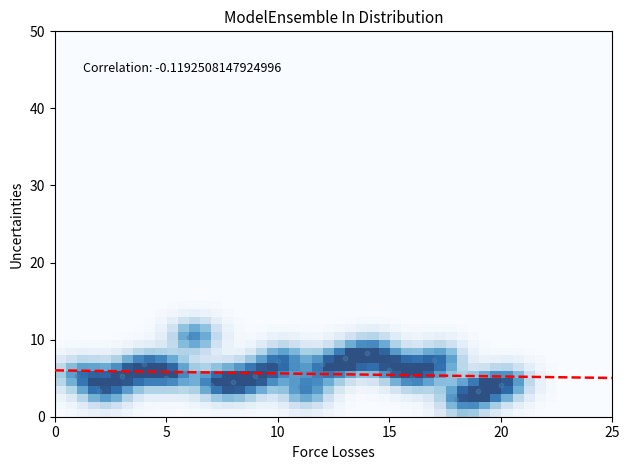

What is the range of X values (max minus min)?

19.0